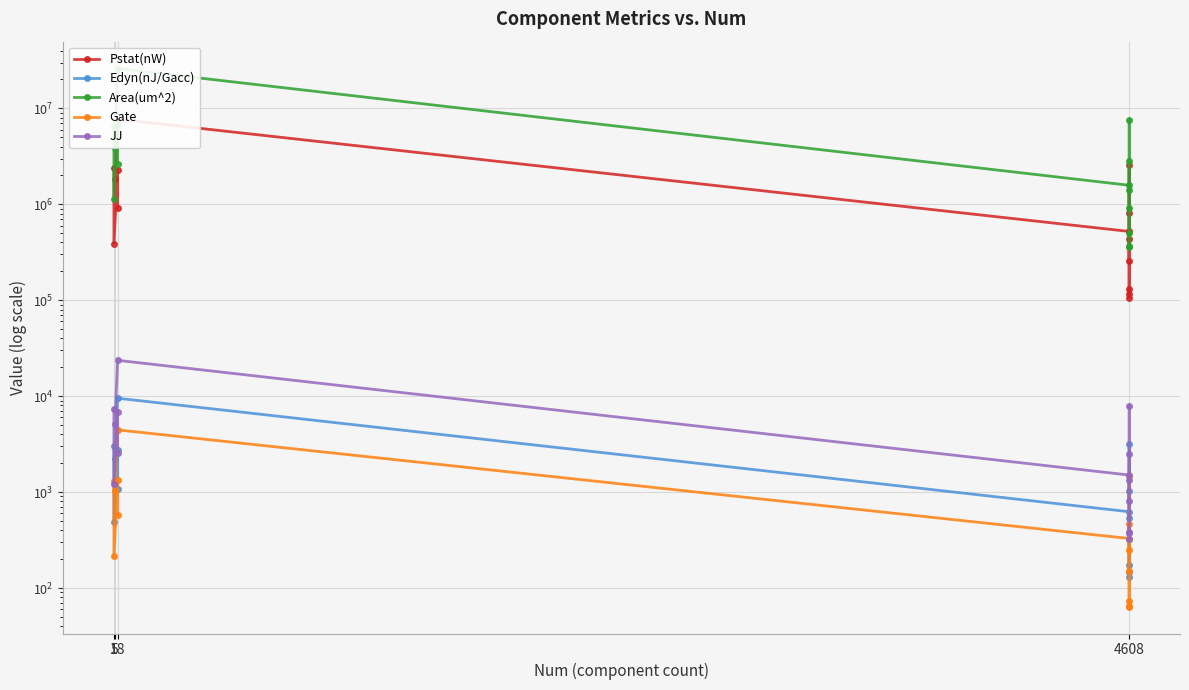

Where is the first local minimum for Area(um^2)?

1